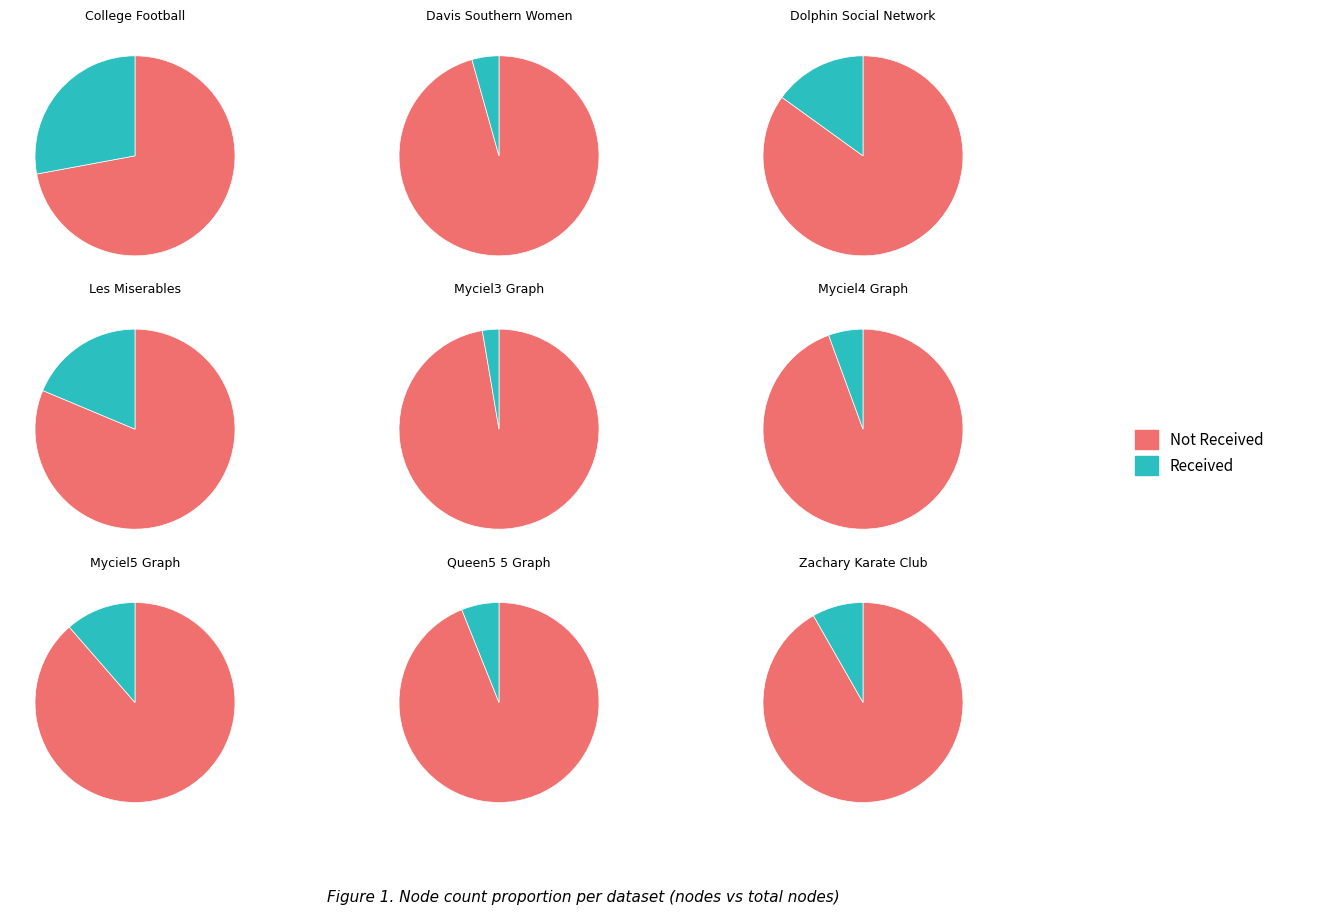

Is College_Football the majority of the pie?

No